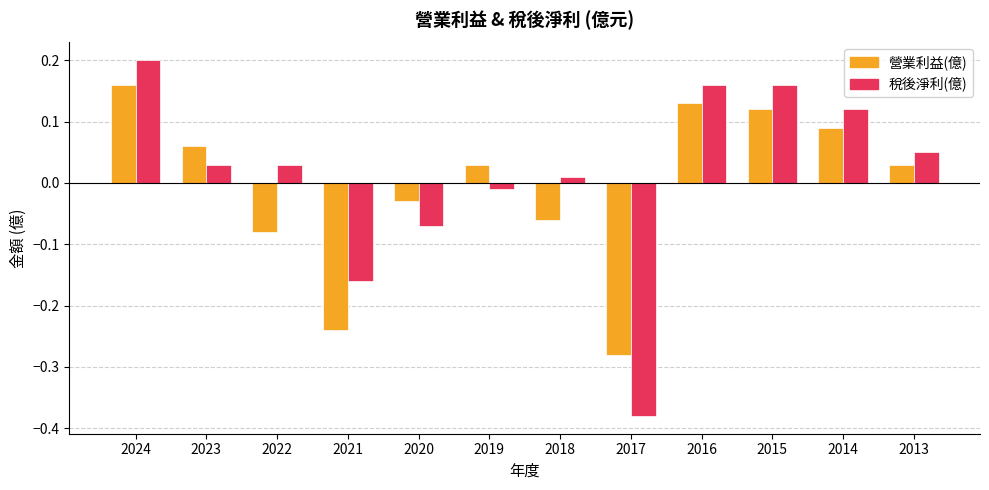

The value of 營業利益(億) at 2016 is 0.0. True or false?

False